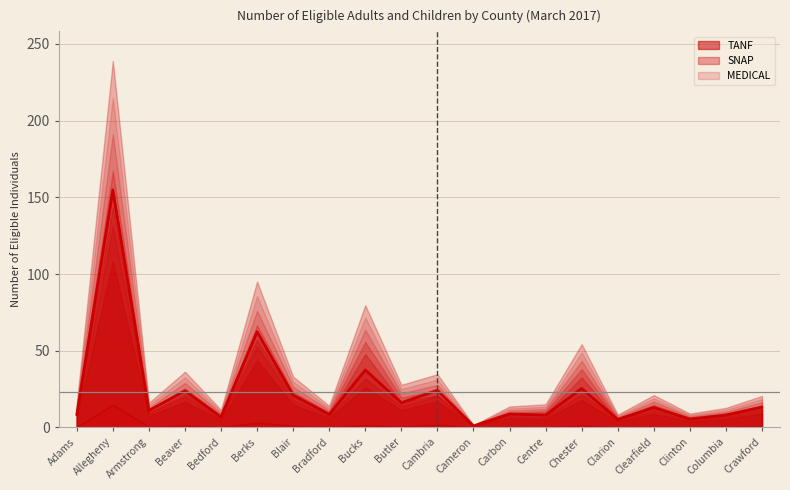

Where is the first local minimum?

Armstrong